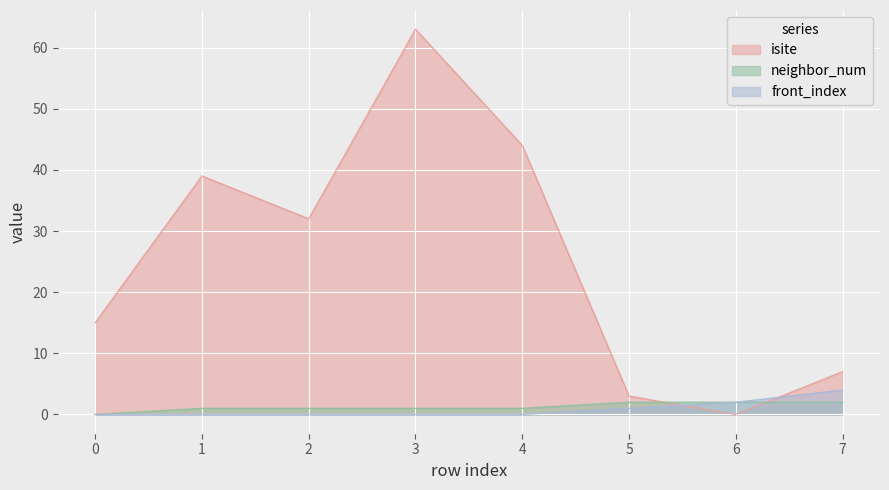

How many values in the front_index series exceed 0?

3